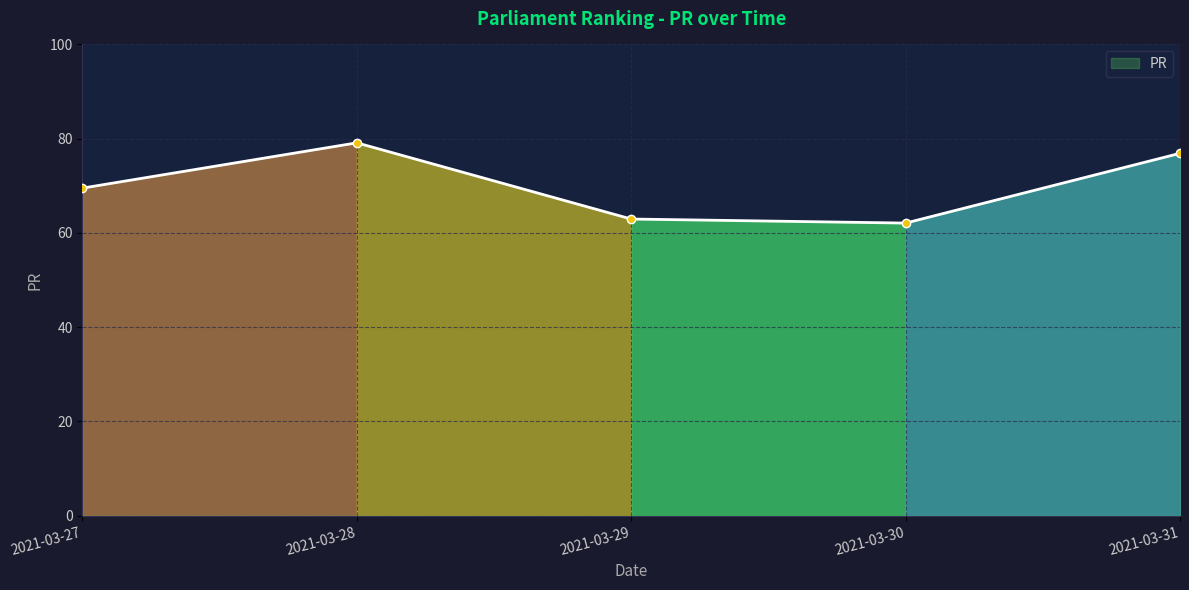

What is the sum of all values?

350.6